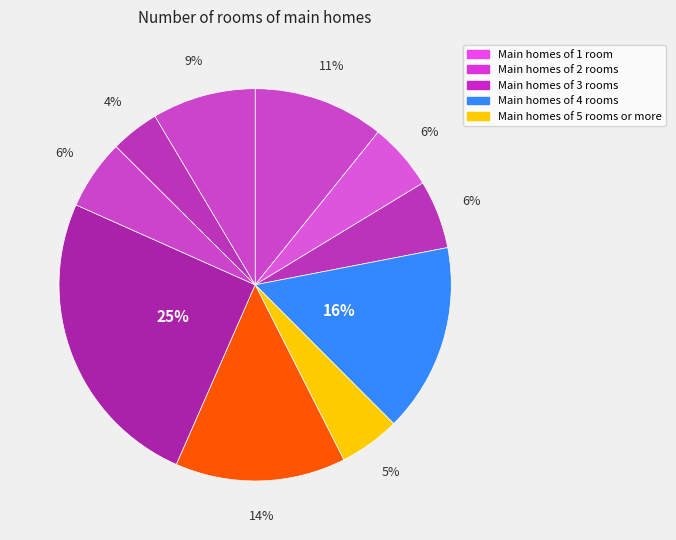

How many segments does this pie chart have?

10